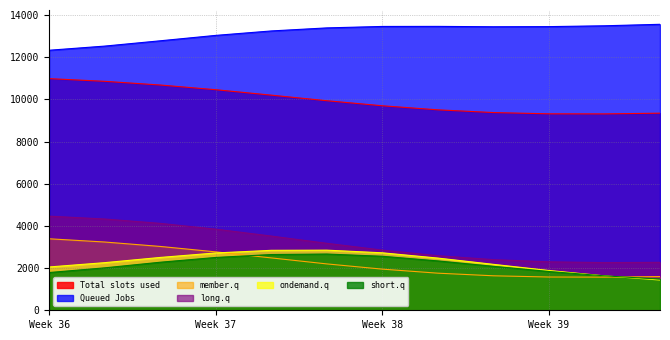

Is it true that col_10 equals 919.2 at 4?

False